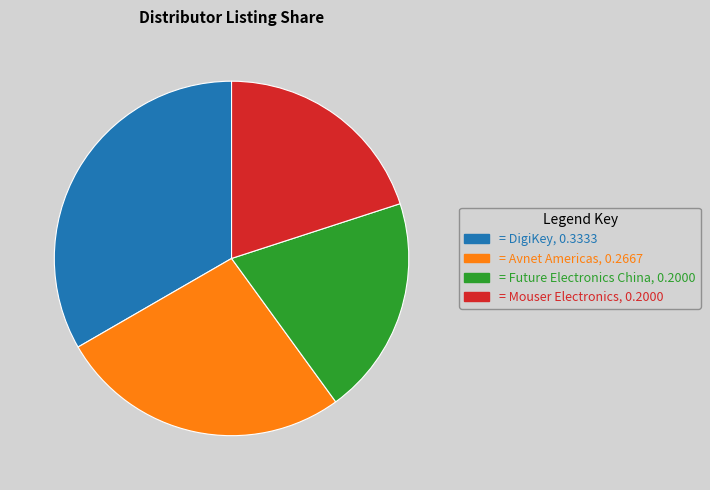

Is there a majority slice in this chart?

No